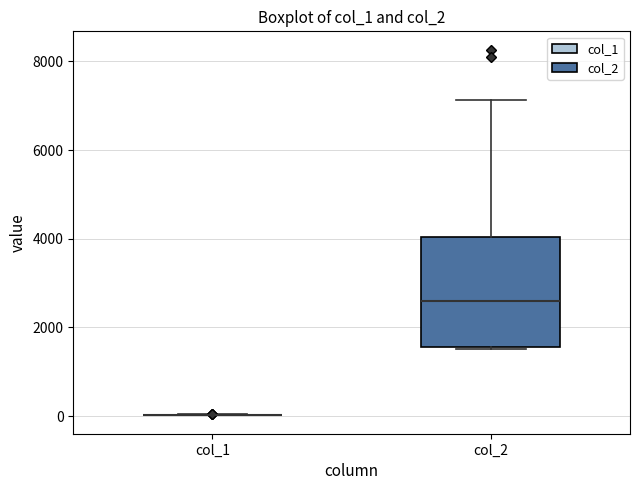

Reading left to right, transcribe this box plot: for each box, give where its median line is, the range the box spans, and where its two whiskers end, as read against the y-axis. The values are not printed on the chart, so give them approximately, as read against the axis.

col_1: box collapsed to a line at 0, whiskers 0 to 0
col_2: median 2600, box 1600 to 4000, whiskers 1600 to 7200